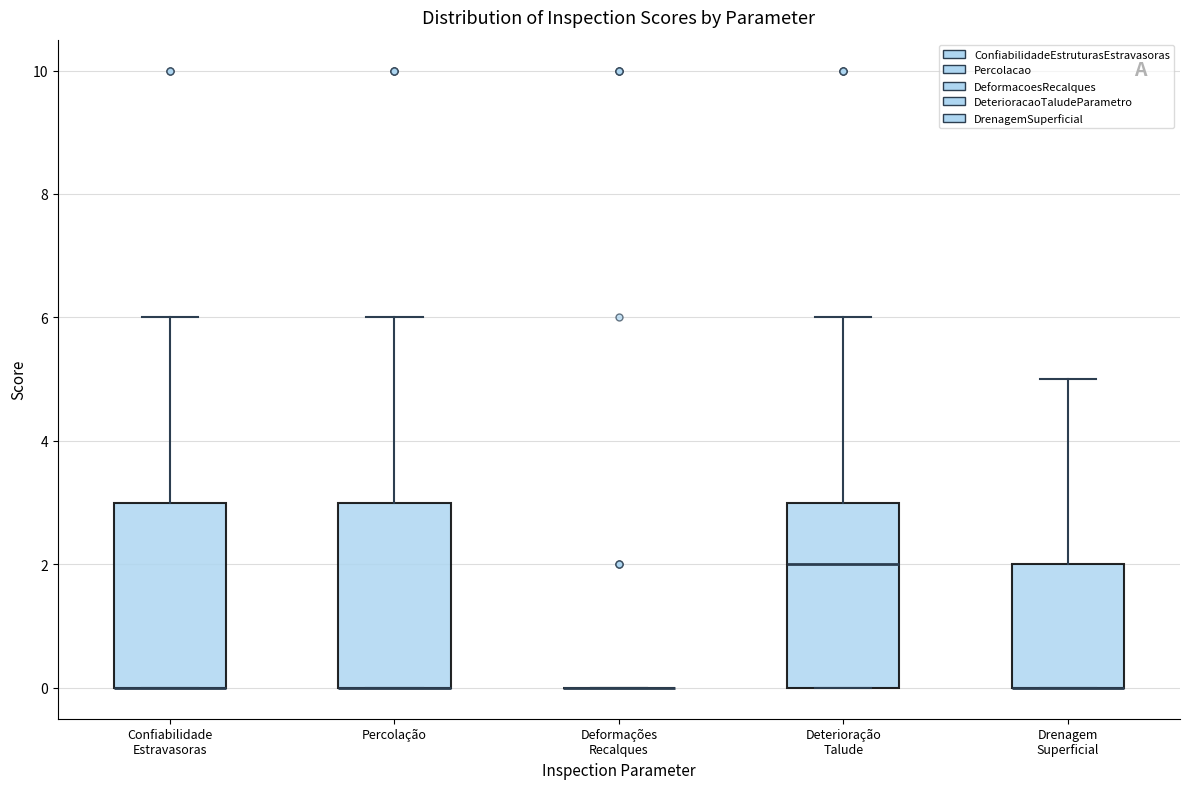

Reading left to right, read every box against the y-axis: the position of its median line, the range the box covers, and the ends of its whiskers. The values are not printed on the chart, so give them approximately, as read against the axis.

Confiabilidade Estravasoras: median 0 (drawn on the box's lower edge), box 0 to 3, whiskers 0 to 6
Percolação: median 0 (drawn on the box's lower edge), box 0 to 3, whiskers 0 to 6
Deformações Recalques: box collapsed to a line at 0, whiskers 0 to 0
Deterioração Talude: median 2, box 0 to 3, whiskers 0 to 6
Drenagem Superficial: median 0 (drawn on the box's lower edge), box 0 to 2, whiskers 0 to 5